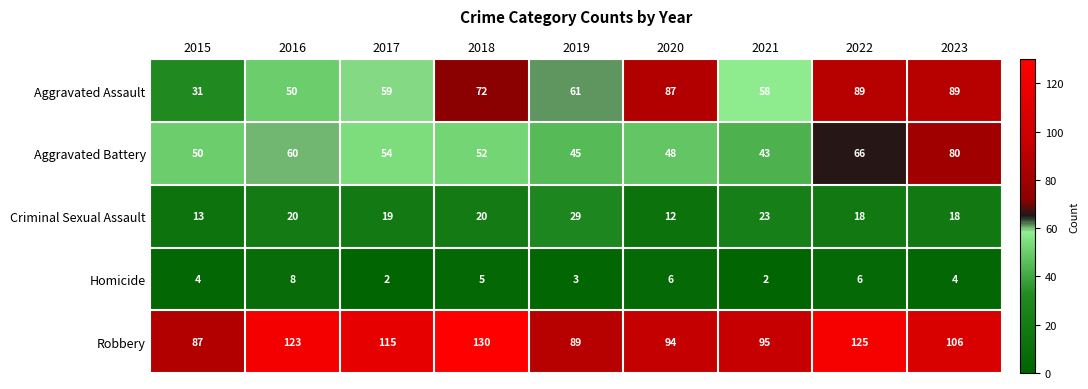

What is the sum of the Homicide values at 2020 and 2022?

12